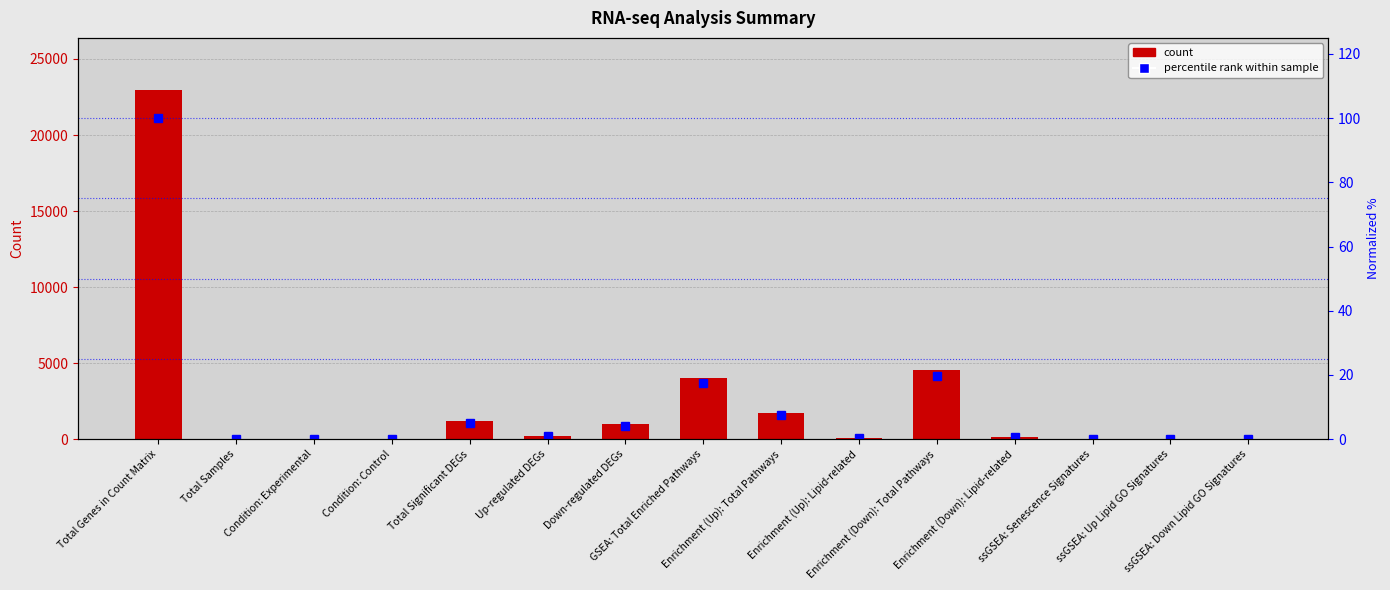

Reading left to right, extract all data points from this chart.

Value: 22944.0	10.0	5.0	5.0	1180.0	206.0	974.0	4009.0	1705.0	87.0	4533.0	130.0	2.0	10.0	10.0
Normalized %: 100.0	0.0	0.0	0.0	5.1	0.9	4.2	17.5	7.4	0.4	19.8	0.6	0.0	0.0	0.0